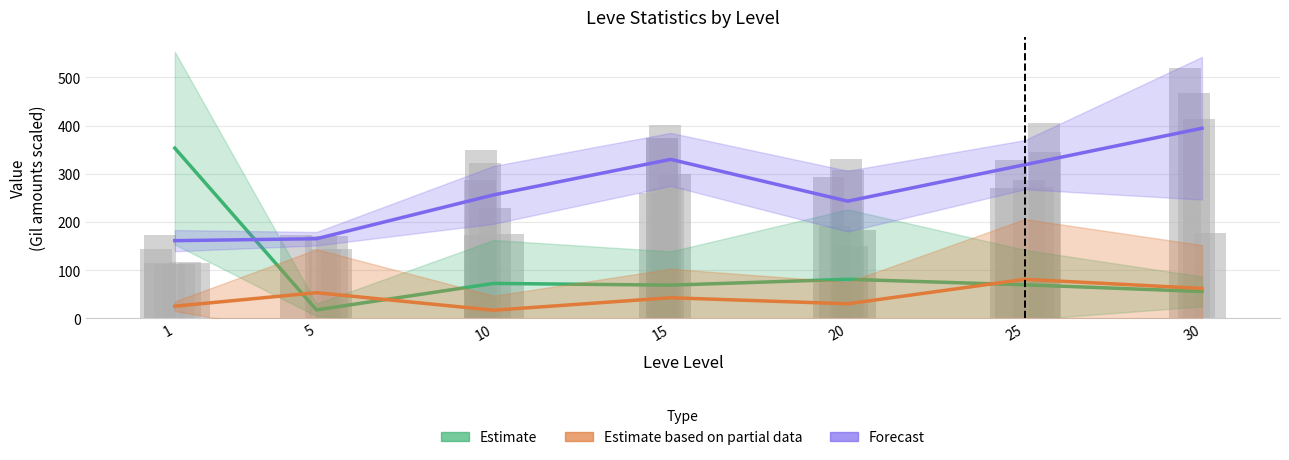

At 10, list the series in order from smallest to largest.

Estimate based on partial data (HQ price / 200), Estimate (avg price / 200), Forecast (mean Leve Gil)